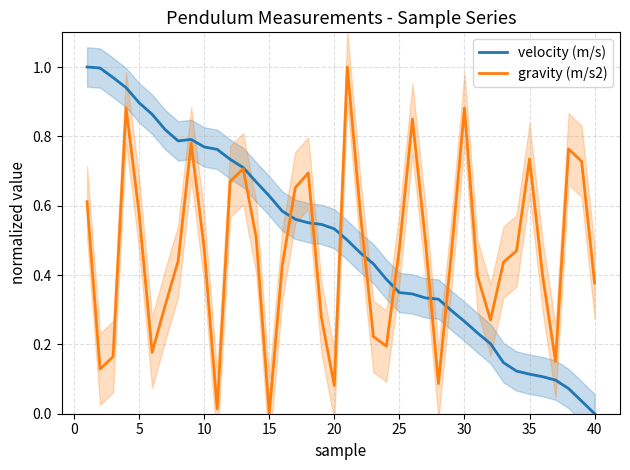

Is this an area chart (filled region under the line)?

No